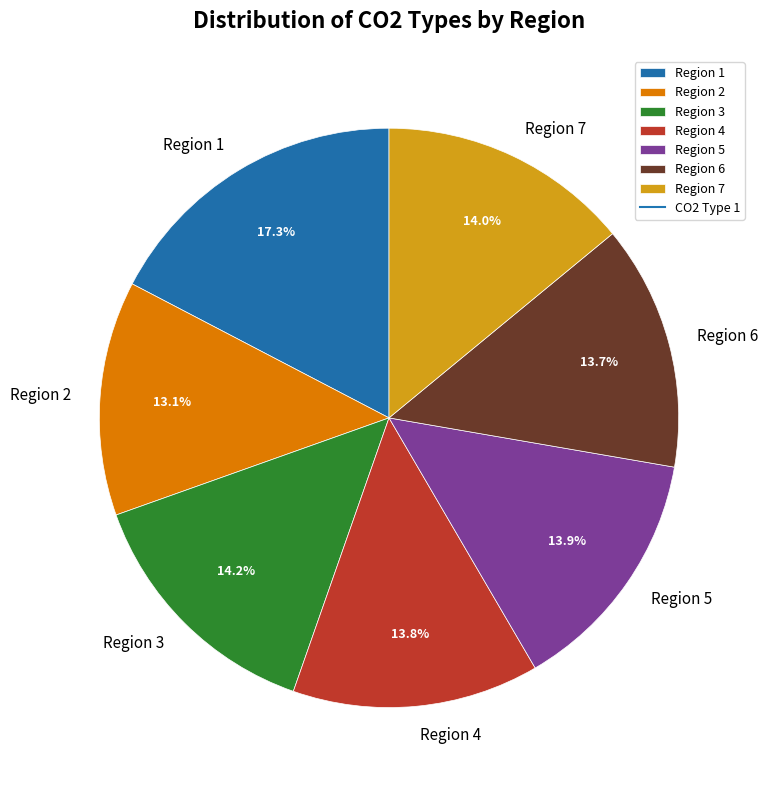

To the nearest percent, what is the average slice percentage?

14%